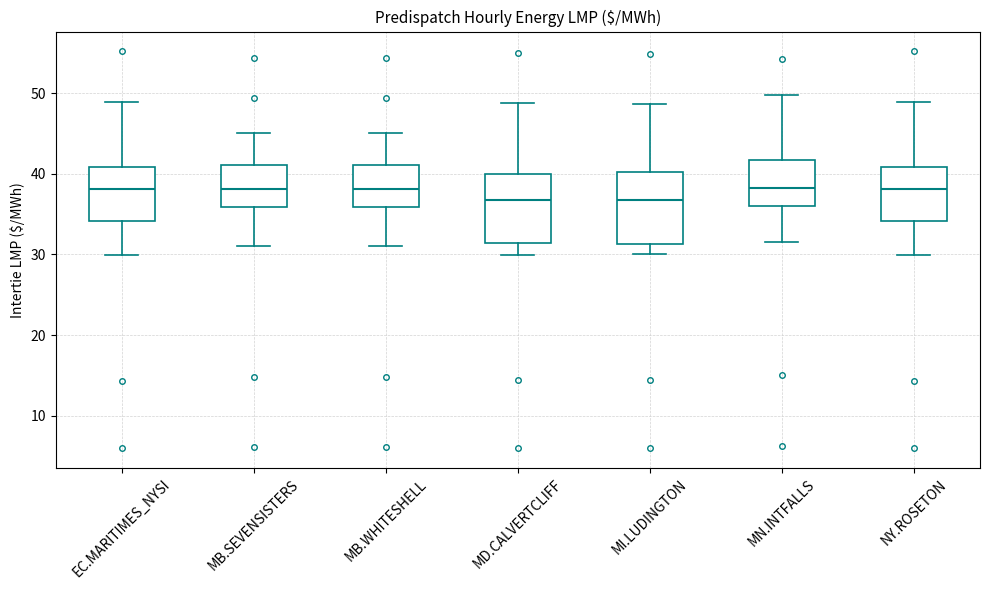

Reading left to right, read every box against the y-axis: the position of its median line, the range the box covers, and the ends of its whiskers. The values are not printed on the chart, so give them approximately, as read against the axis.

EC.MARITIMES_NYSI: median 38, box 34 to 41, whiskers 30 to 49
MB.SEVENSISTERS: median 38, box 36 to 41, whiskers 31 to 45
MB.WHITESHELL: median 38, box 36 to 41, whiskers 31 to 45
MD.CALVERTCLIFF: median 37, box 31 to 40, whiskers 30 to 49
MI.LUDINGTON: median 37, box 31 to 40, whiskers 30 to 49
MN.INTFALLS: median 38, box 36 to 42, whiskers 32 to 50
NY.ROSETON: median 38, box 34 to 41, whiskers 30 to 49